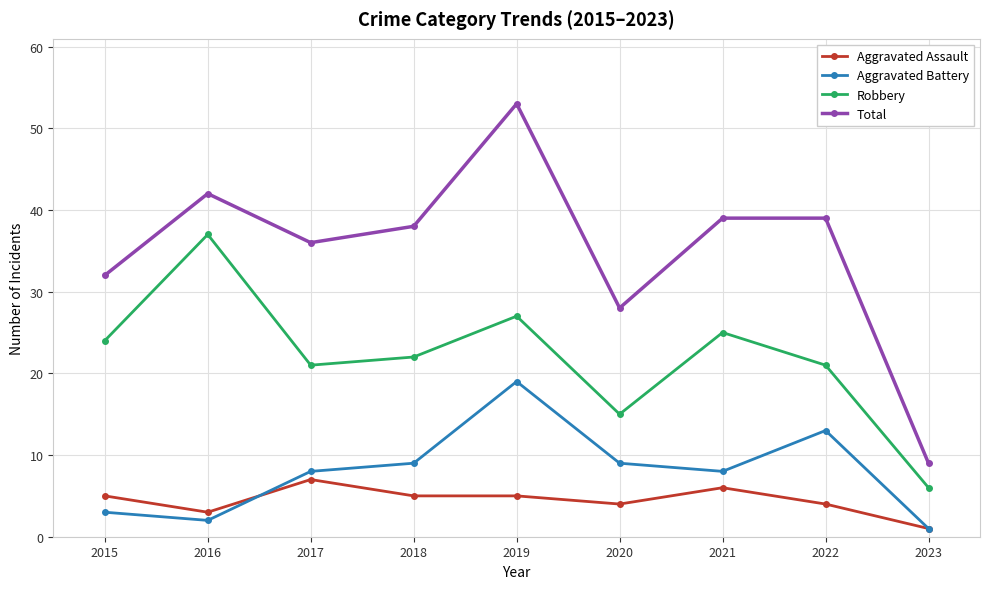

How many categories are shown in the chart?

9